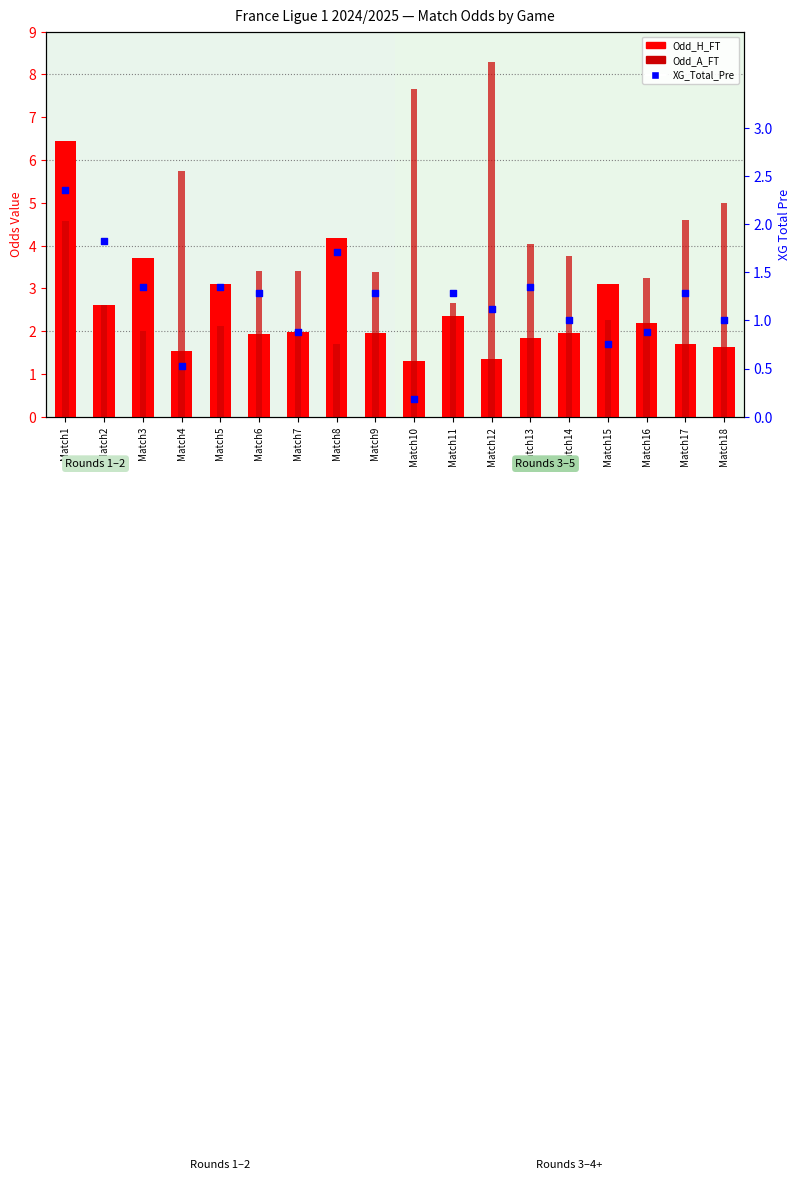

What is the total value across all series at Match8?

7.6